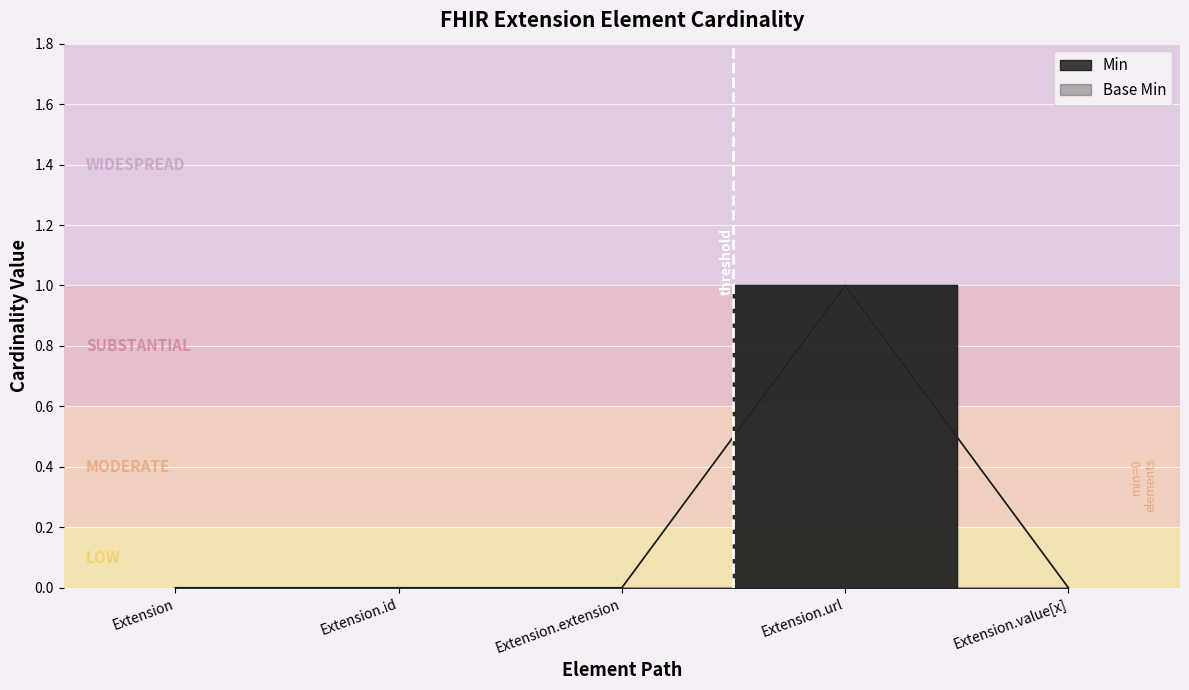

True or false: Base Min and Min cross at least once.

False